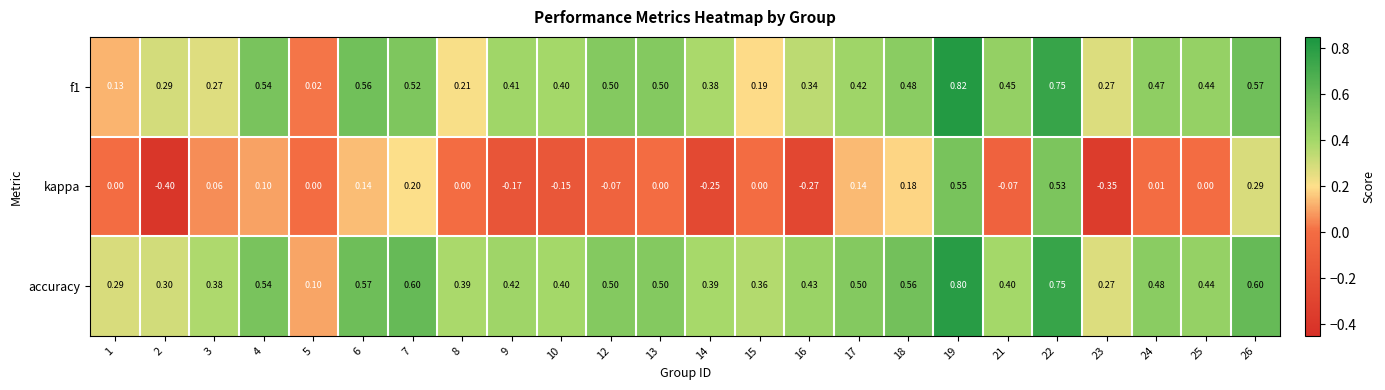

Which series has the largest range (max minus min)?

kappa